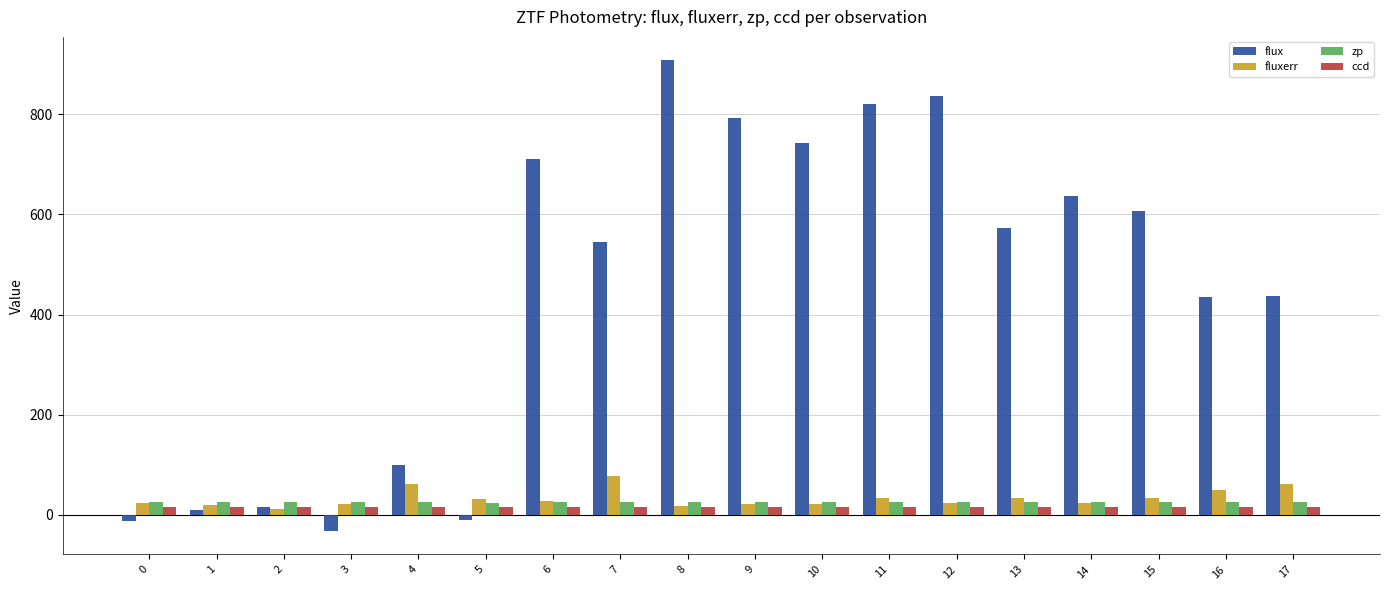

What is the average value of the zp series?

25.9